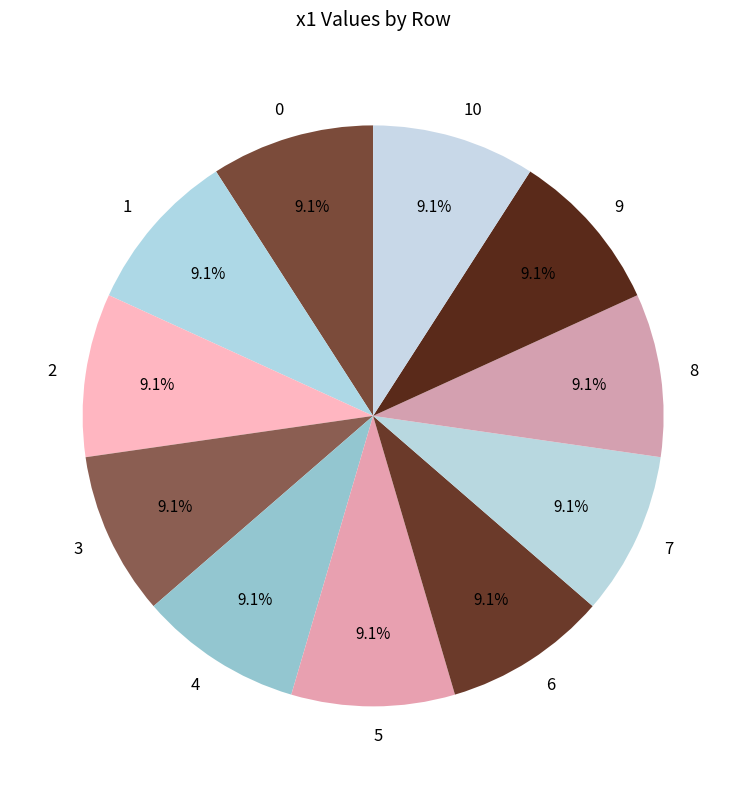

To the nearest percent, what is the combined percentage of 6 and 9?

18%